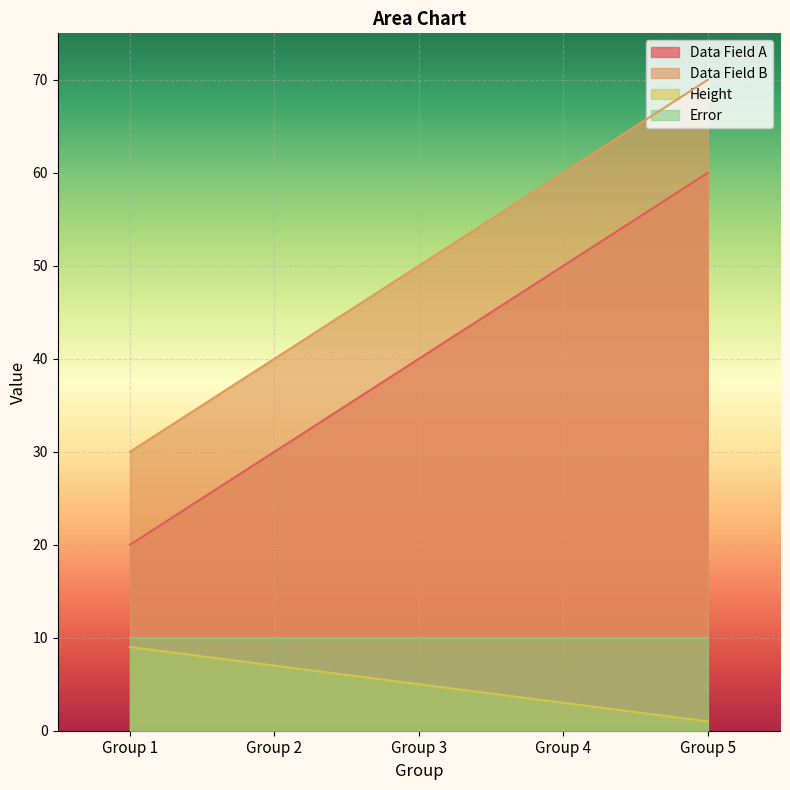

True or false: Data Field B and Height cross at least once.

False